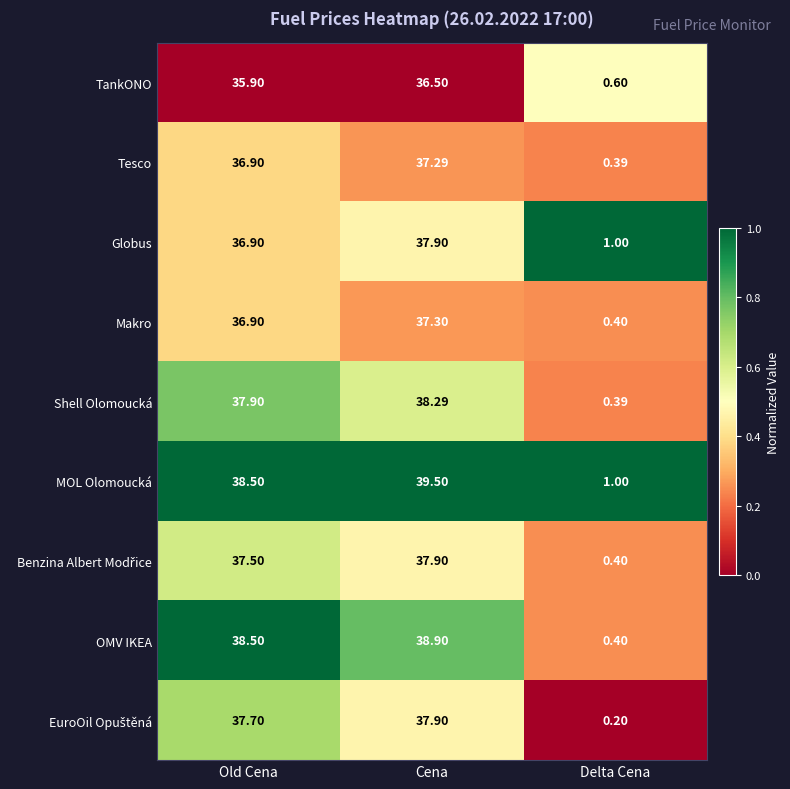

Which category has the lowest value in the TankONO series?

Delta Cena